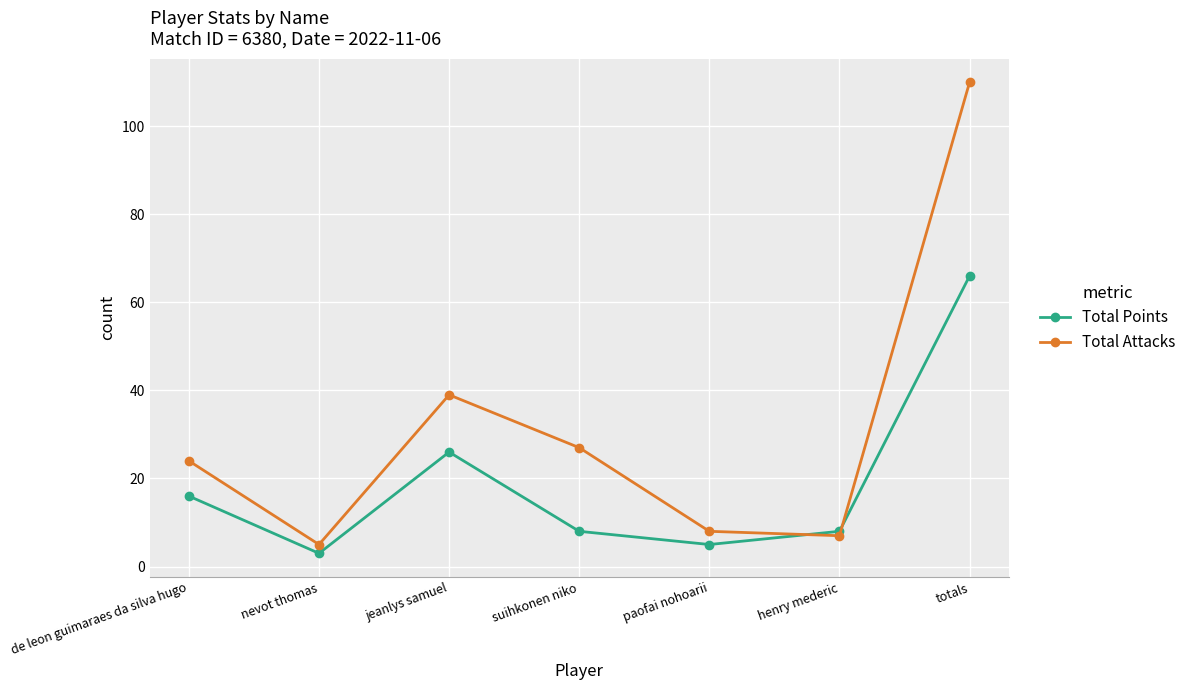

What is the sum of all Total Points values?

132